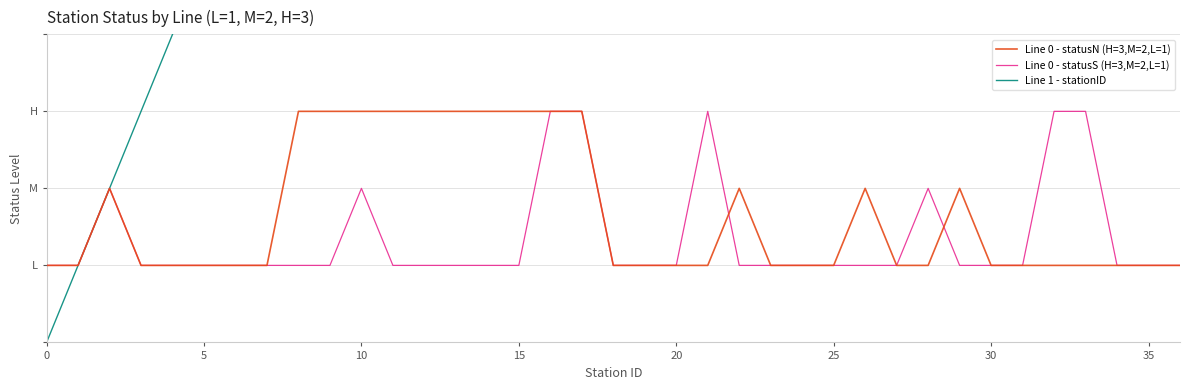

How many series are shown in this chart?

3